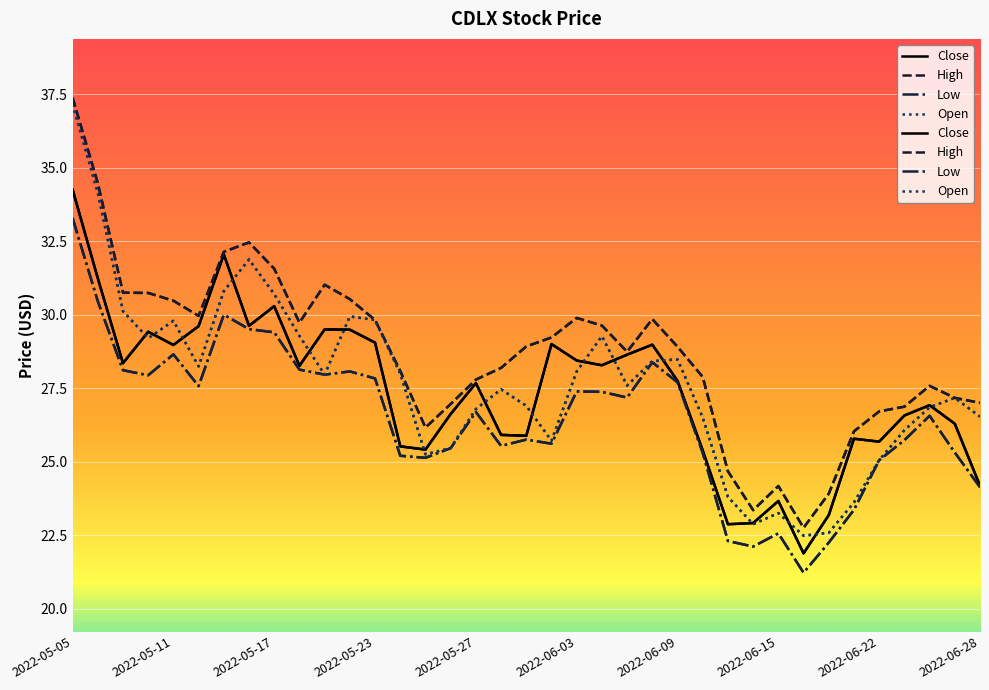

Reading right to left, transcribe all the data shown in this chart.

Close: 24.2	26.3	26.9	26.6	25.7	25.8	23.2	21.9	23.7	22.9	22.9	25.4	27.8	29.0	28.6	28.3	28.4	29.0	25.9	25.9	27.7	26.6	25.4	25.5	29.0	29.5	29.5	28.3	30.3	29.6	32.0	29.6	29.0	29.4	28.4	31.2	34.3
High: 27.0	27.2	27.6	26.9	26.7	26.0	23.9	22.8	24.2	23.4	24.7	27.9	28.9	29.9	28.7	29.6	29.9	29.2	28.9	28.2	27.8	27.0	26.2	28.1	29.8	30.5	31.0	29.7	31.6	32.5	32.1	30.0	30.5	30.7	30.8	34.5	37.4
Low: 24.1	25.3	26.6	25.7	25.0	23.4	22.2	21.2	22.6	22.1	22.3	25.3	27.7	28.4	27.2	27.4	27.4	25.6	25.8	25.5	26.7	25.5	25.1	25.2	27.8	28.1	28.0	28.1	29.4	29.5	30.0	27.6	28.6	27.9	28.1	30.5	33.3
Open: 26.5	27.2	26.9	26.1	25.0	23.6	22.6	22.5	23.2	22.9	23.8	26.5	28.5	28.4	27.6	29.3	28.1	25.7	26.9	27.5	26.8	25.5	25.2	28.0	29.8	29.9	28.0	29.3	30.7	31.9	30.8	28.2	29.8	29.2	30.1	34.2	37.2